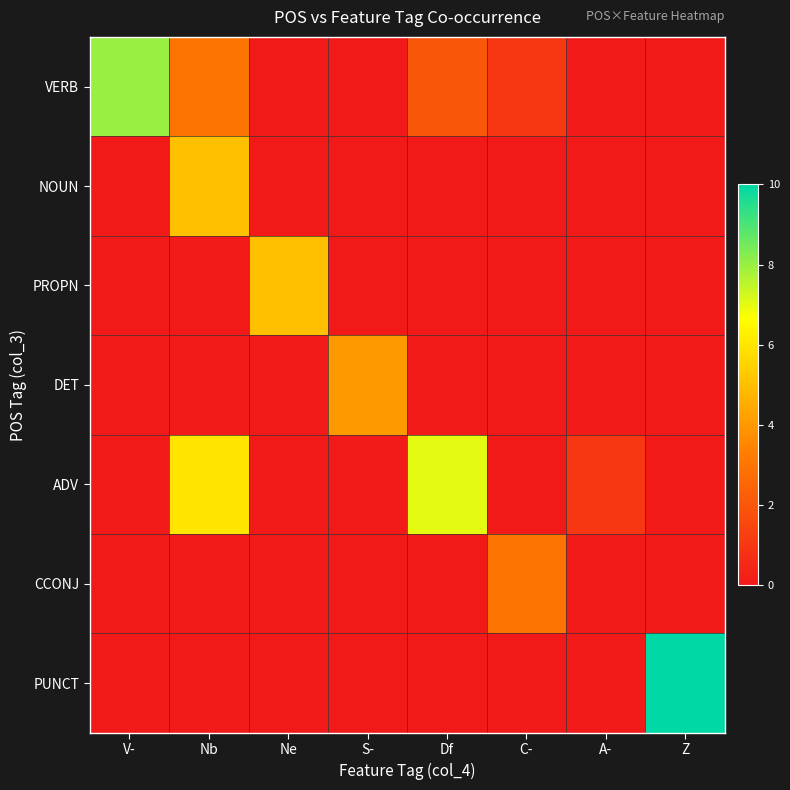

How many categories are shown in the chart?

8